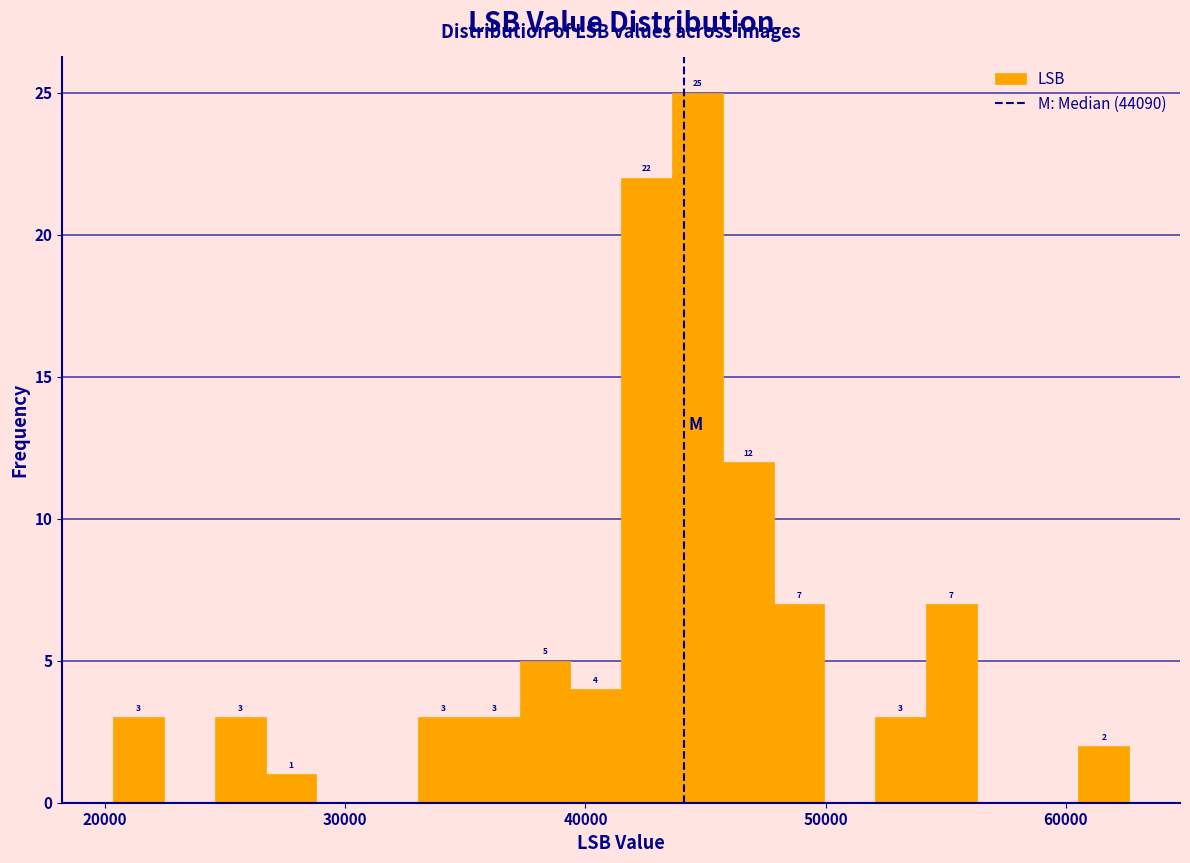

Around what value on the x-axis is the tallest bar? Give the approximate position of its centre, as read against the axis.

45000